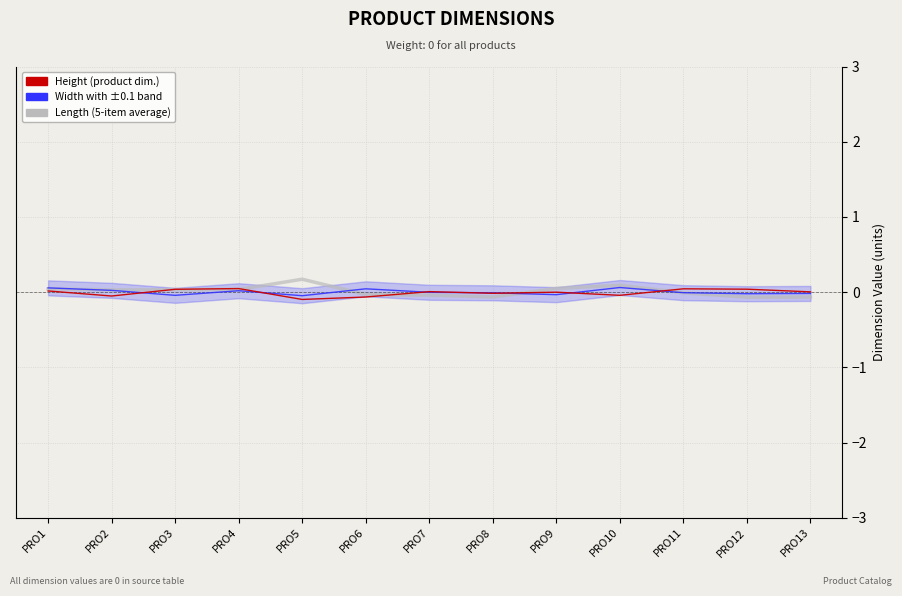

The value of Height at PRO3 is 0.0. True or false?

False